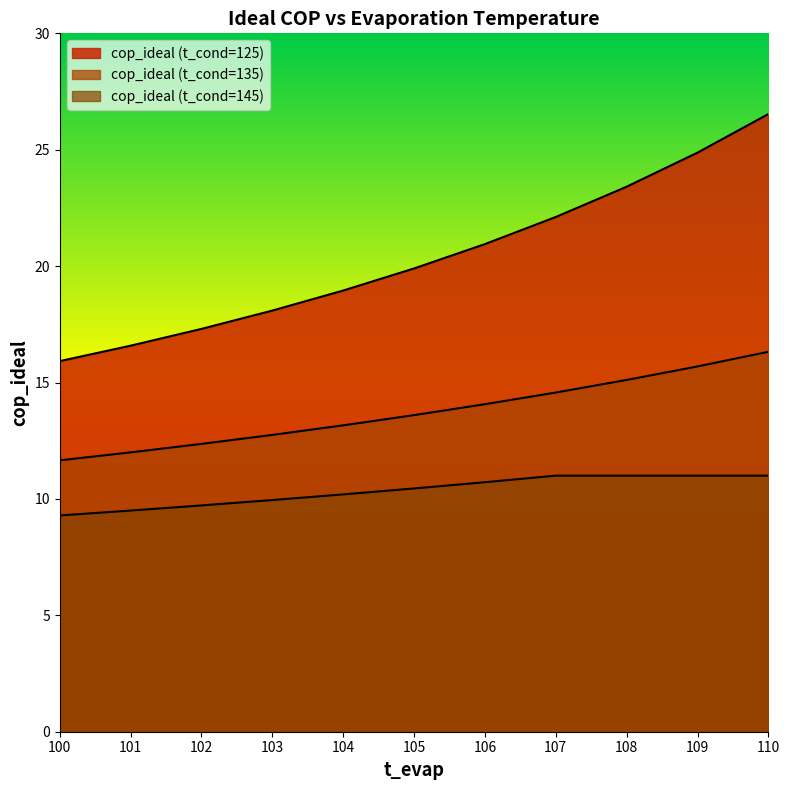

At which label is cop_ideal (t_cond=135) closest to 13?

104